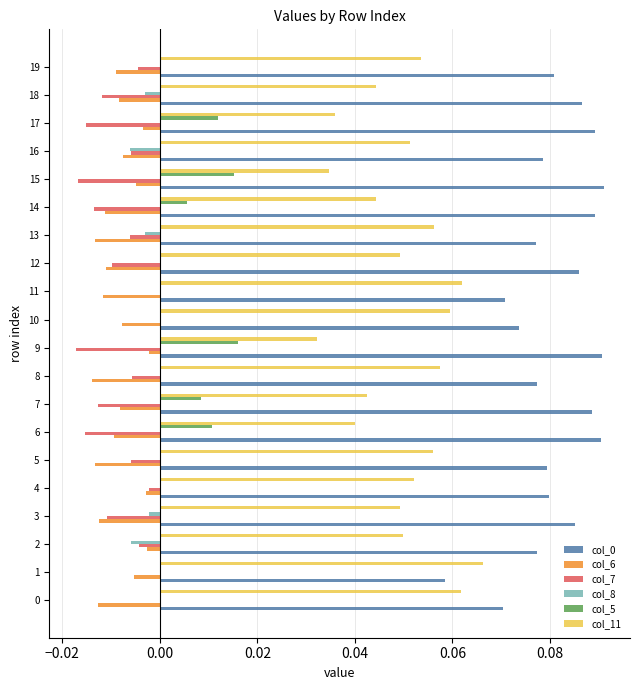

Is the value of col_7 at 16 greater than the value of col_5 at 15?

No